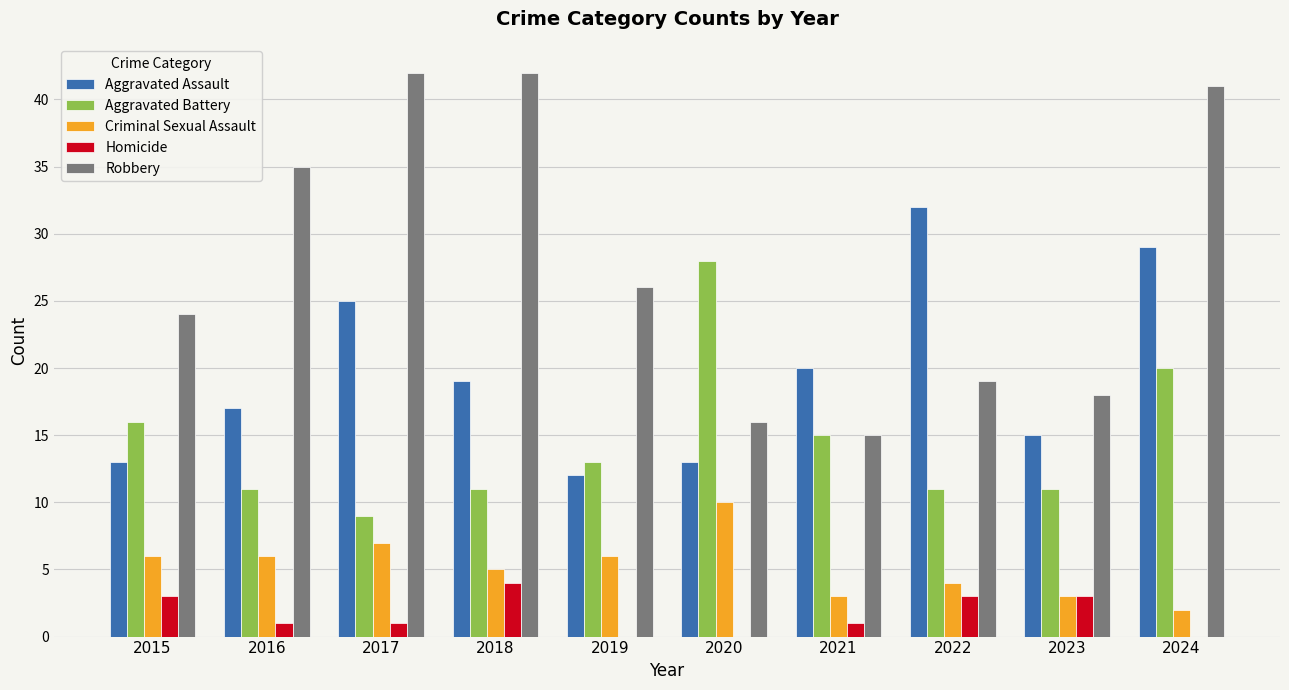

Reading right to left, what are all the values shown in this chart?

Aggravated Assault: 29	15	32	20	13	12	19	25	17	13
Aggravated Battery: 20	11	11	15	28	13	11	9	11	16
Criminal Sexual Assault: 2	3	4	3	10	6	5	7	6	6
Homicide: 0	3	3	1	0	0	4	1	1	3
Robbery: 41	18	19	15	16	26	42	42	35	24